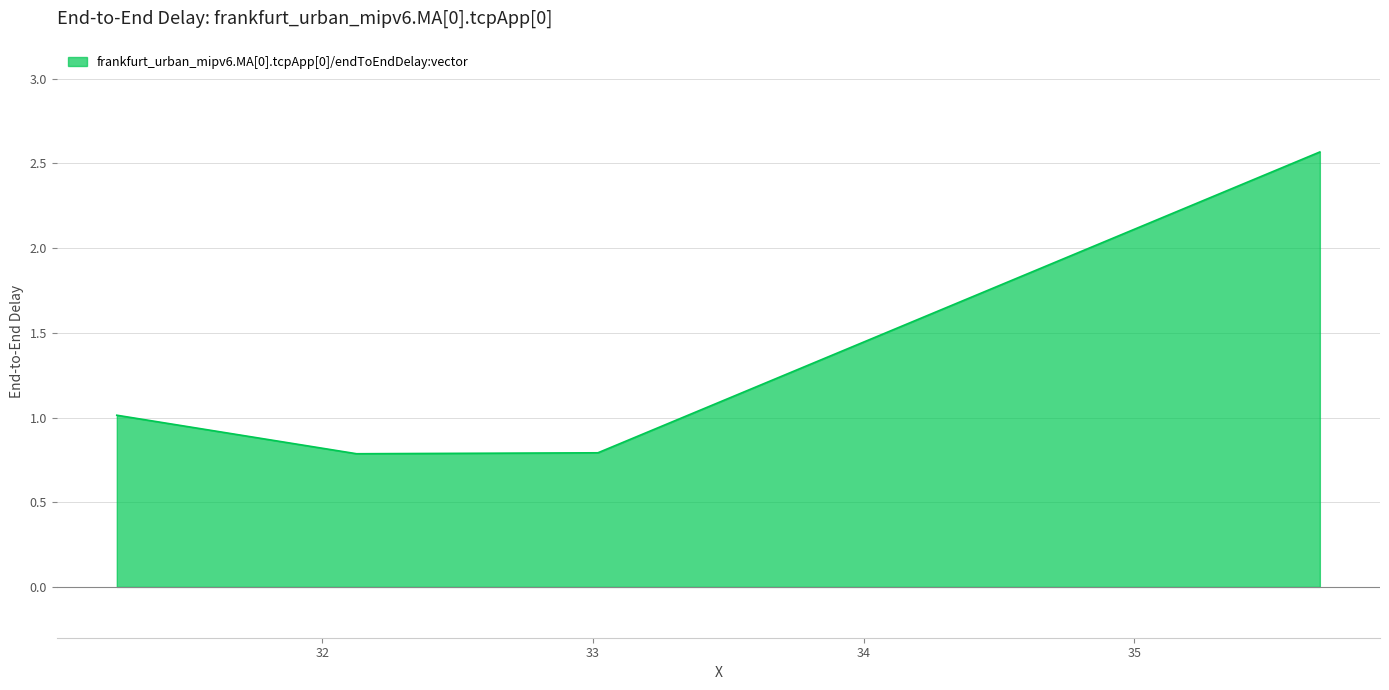

How many interior local valleys (lower than both neighbors) does the data have?

1